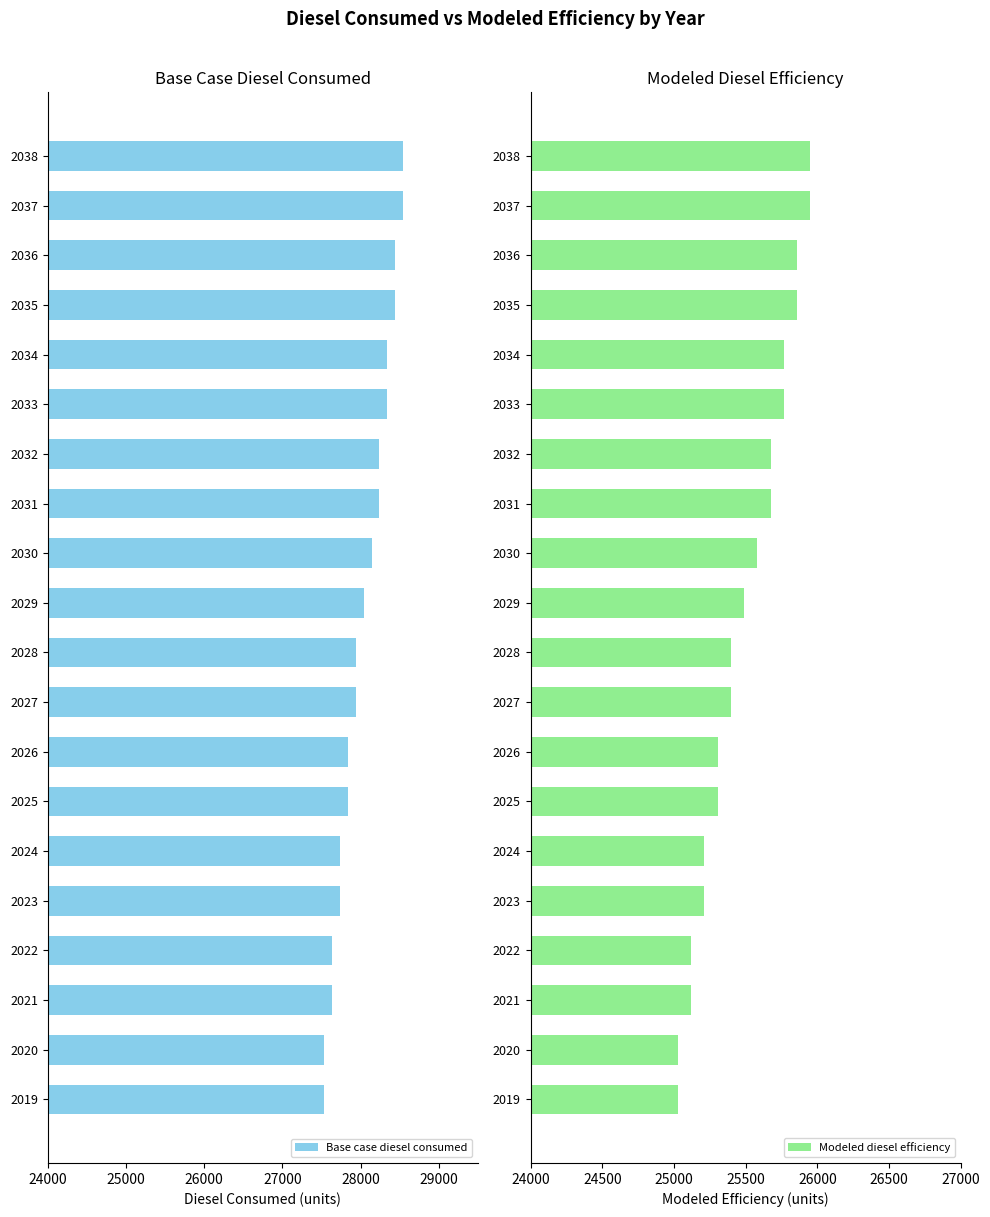

Which series has the widest spread of values?

Base case diesel consumed